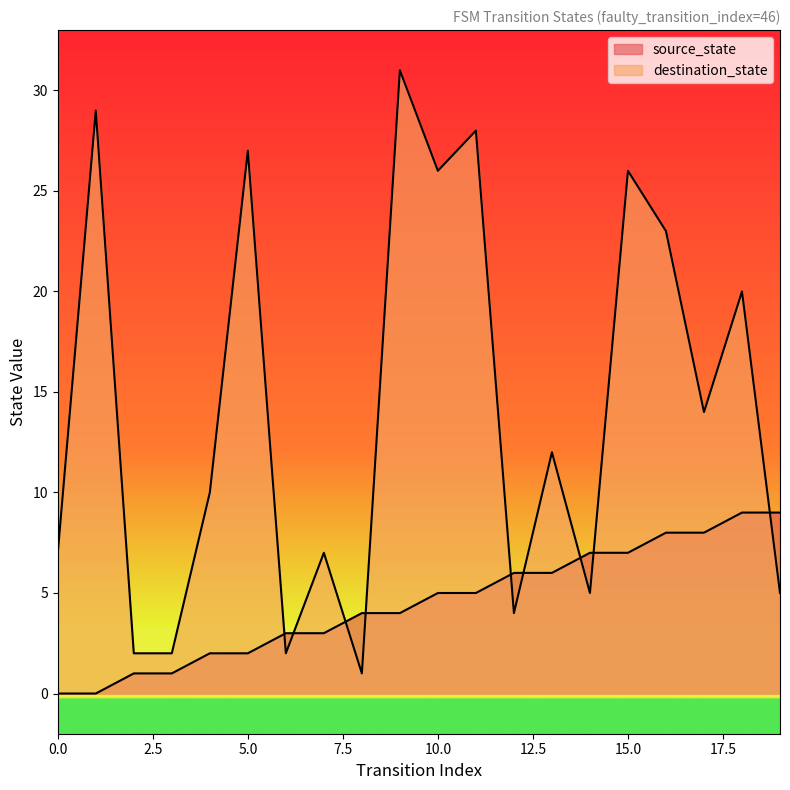

List the series in order of their peak value, lowest first.

source_state, destination_state